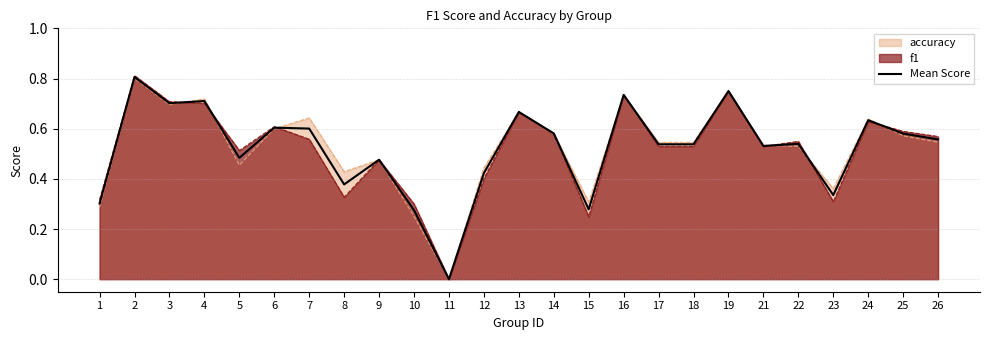

True or false: the data shows 1.1 at 4.

False